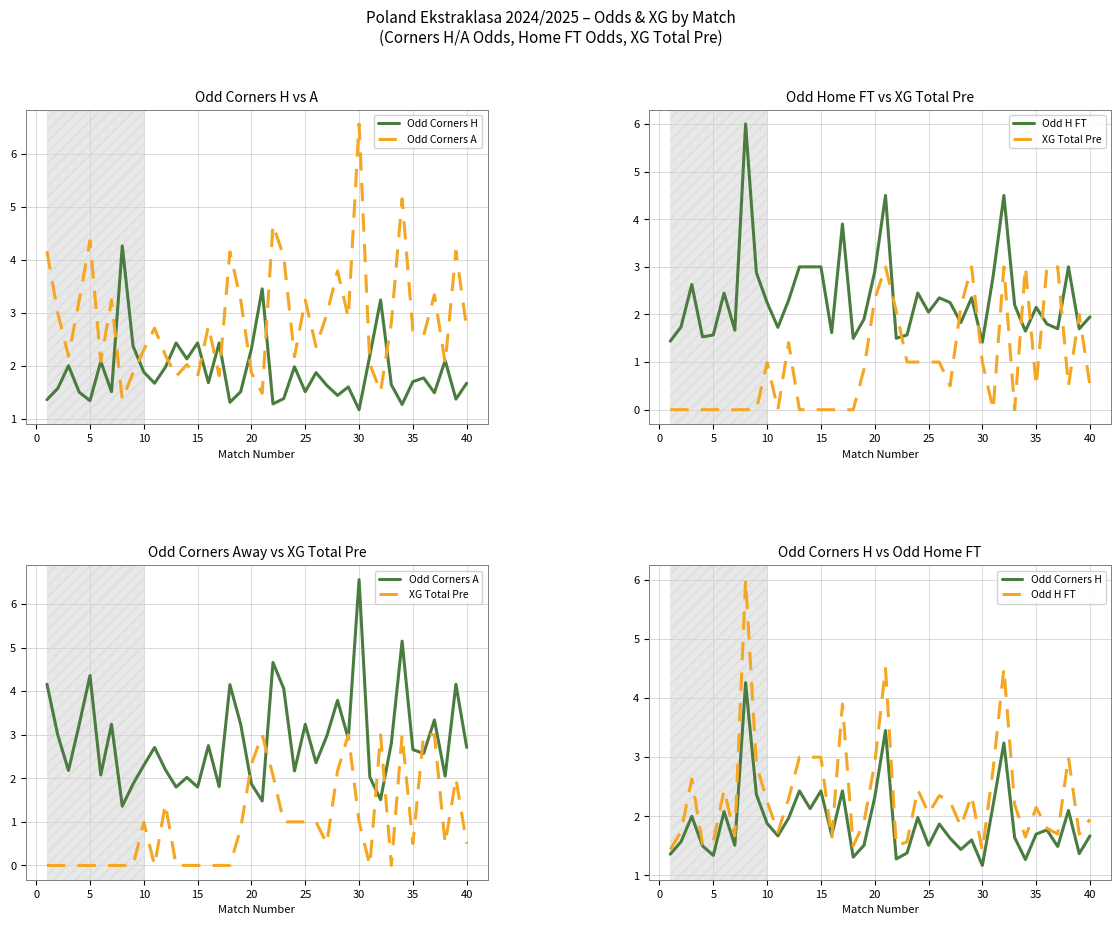

How many values in XG Total Pre are above zero?

22